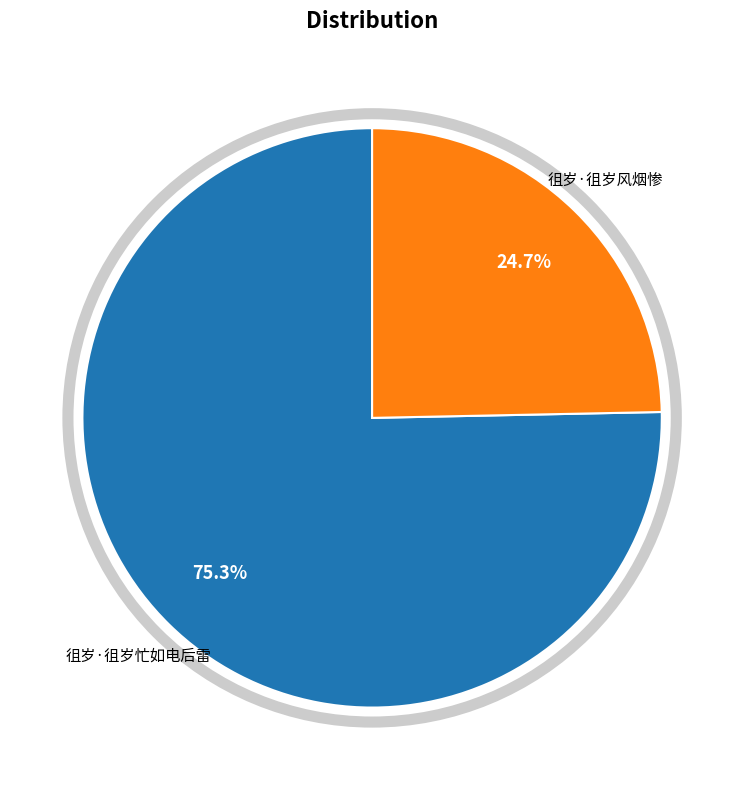

Count the number of slices in the pie.

2